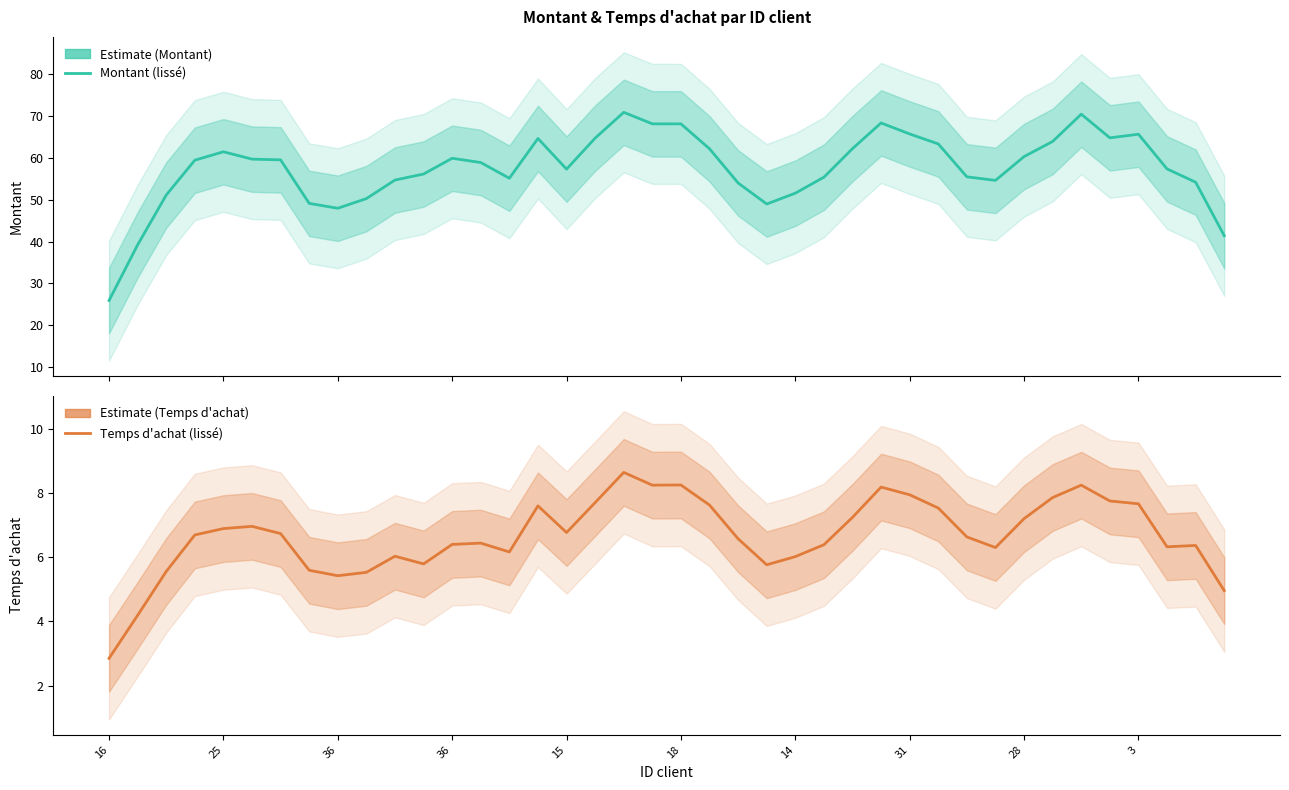

What is the label of the 31st point from the left?

30